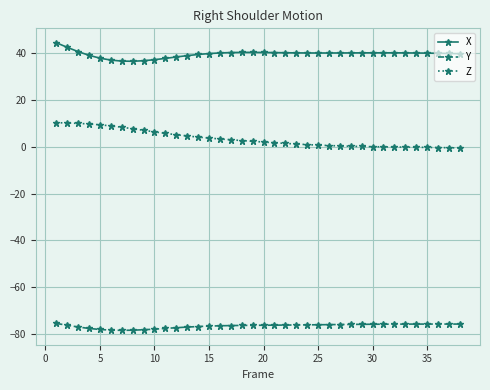

Which series has the largest range (max minus min)?

Z